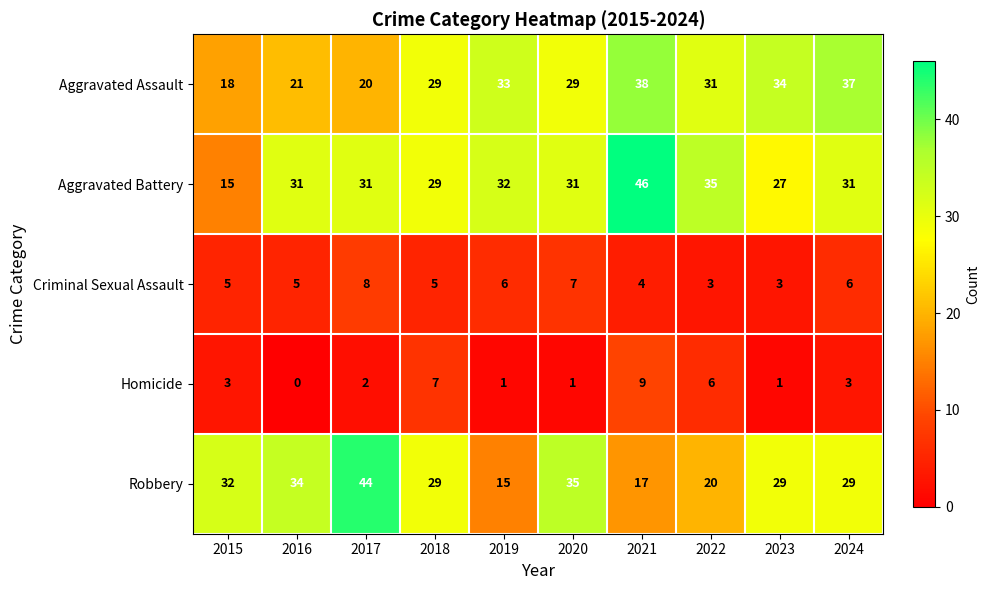

True or false: Homicide has a value of 2 at 2021.

False